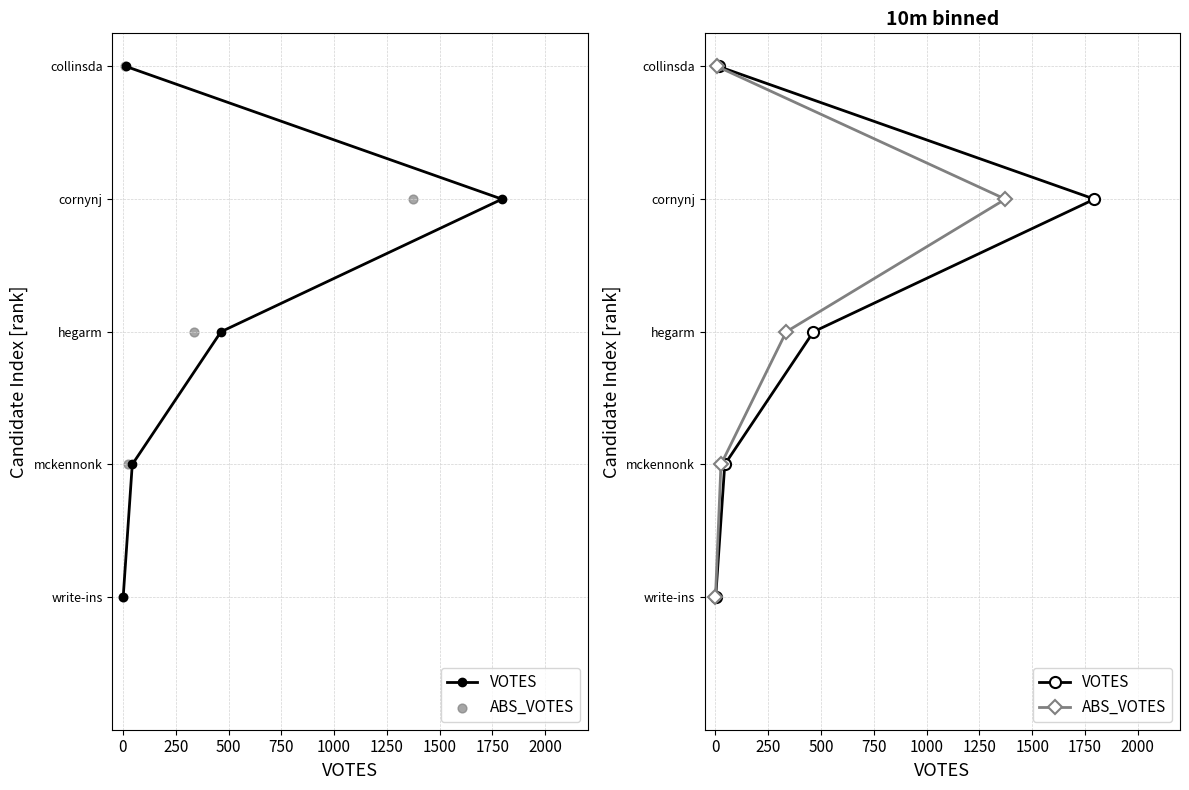

Which series has the widest spread of Y values?

VOTES